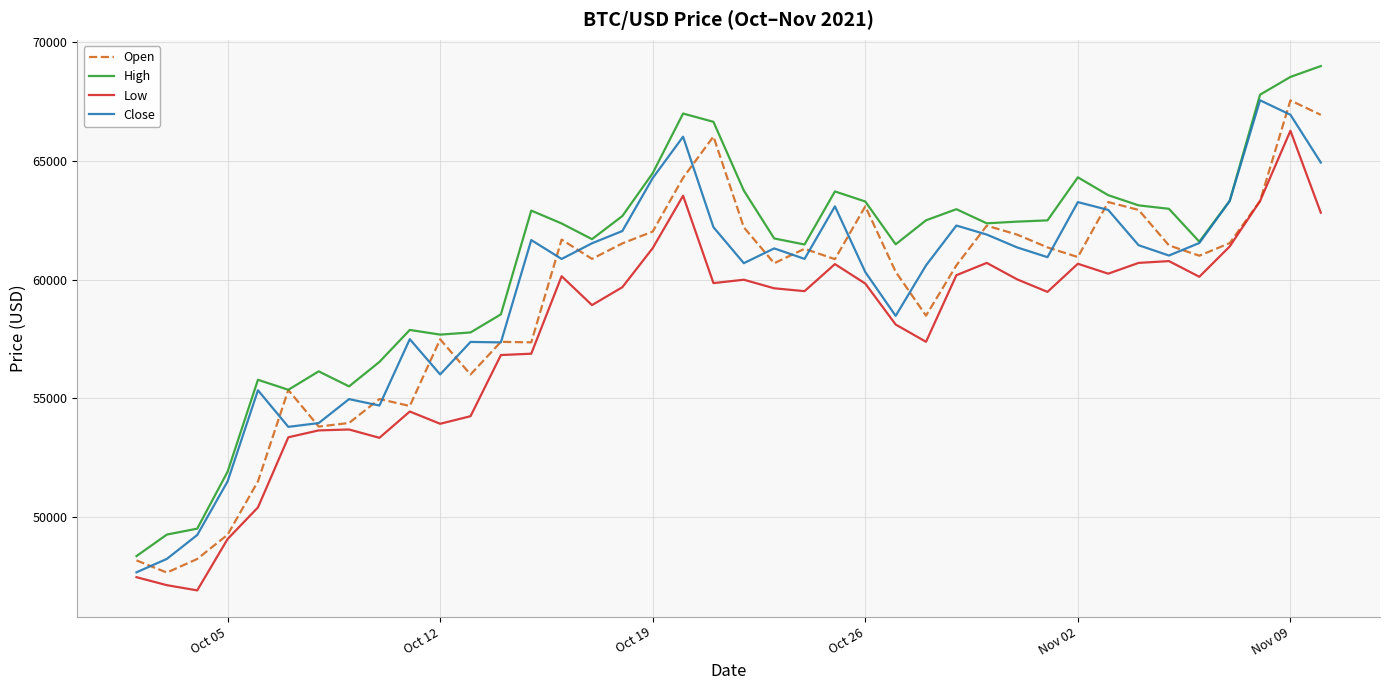

Which series has the widest spread of values?

High